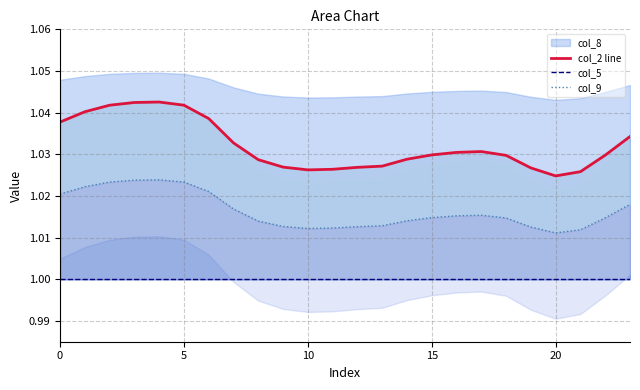

Is it true that col_9 equals 1.7 at 5?

False